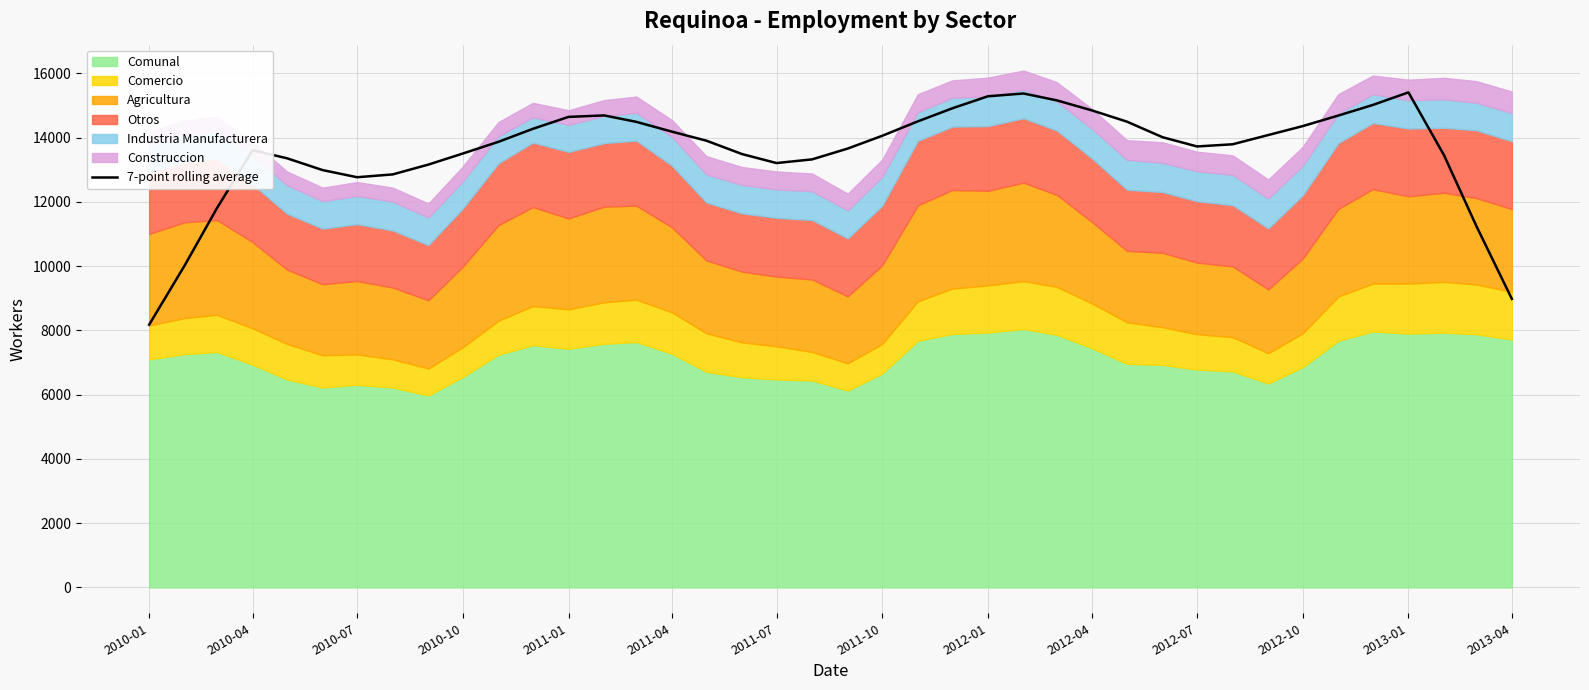

At which label does 7-point rolling average reach its minimum?

2010-01